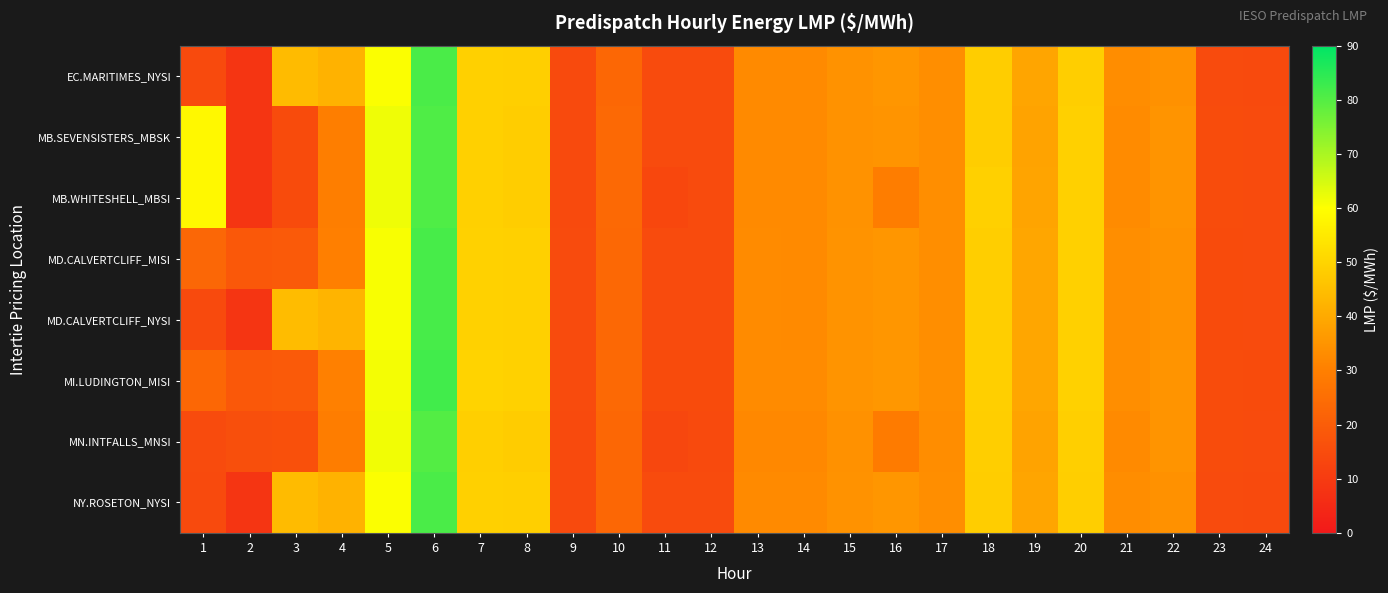

Rank the series at 10 from highest to lowest value.

MI.LUDINGTON_MISI, MB.SEVENSISTERS_MBSK, MB.WHITESHELL_MBSI, MD.CALVERTCLIFF_MISI, MD.CALVERTCLIFF_NYSI, MN.INTFALLS_MNSI, EC.MARITIMES_NYSI, NY.ROSETON_NYSI